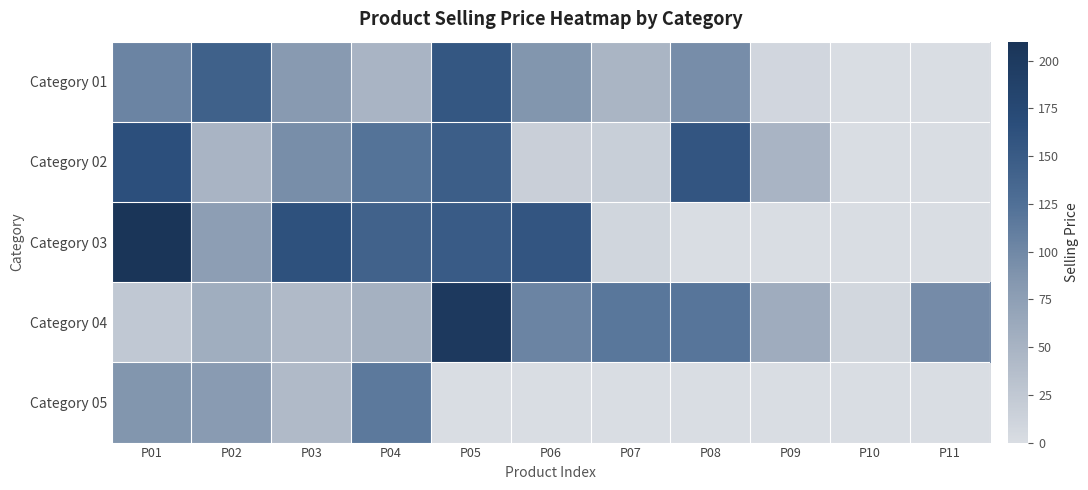

Count the number of categories in the chart.

11